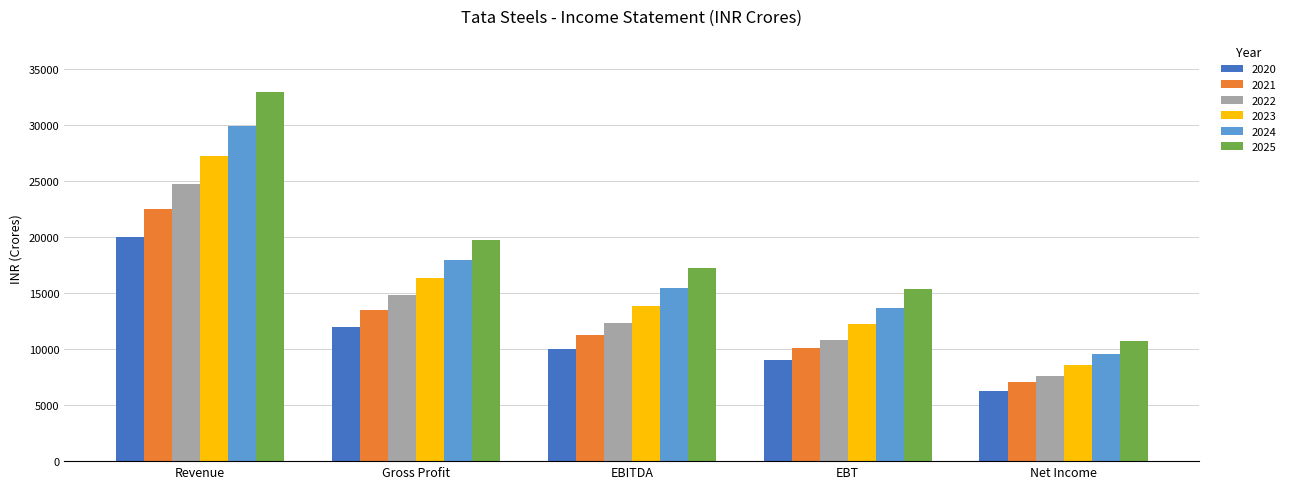

The value of 2024 at EBT is 7715.4. True or false?

False